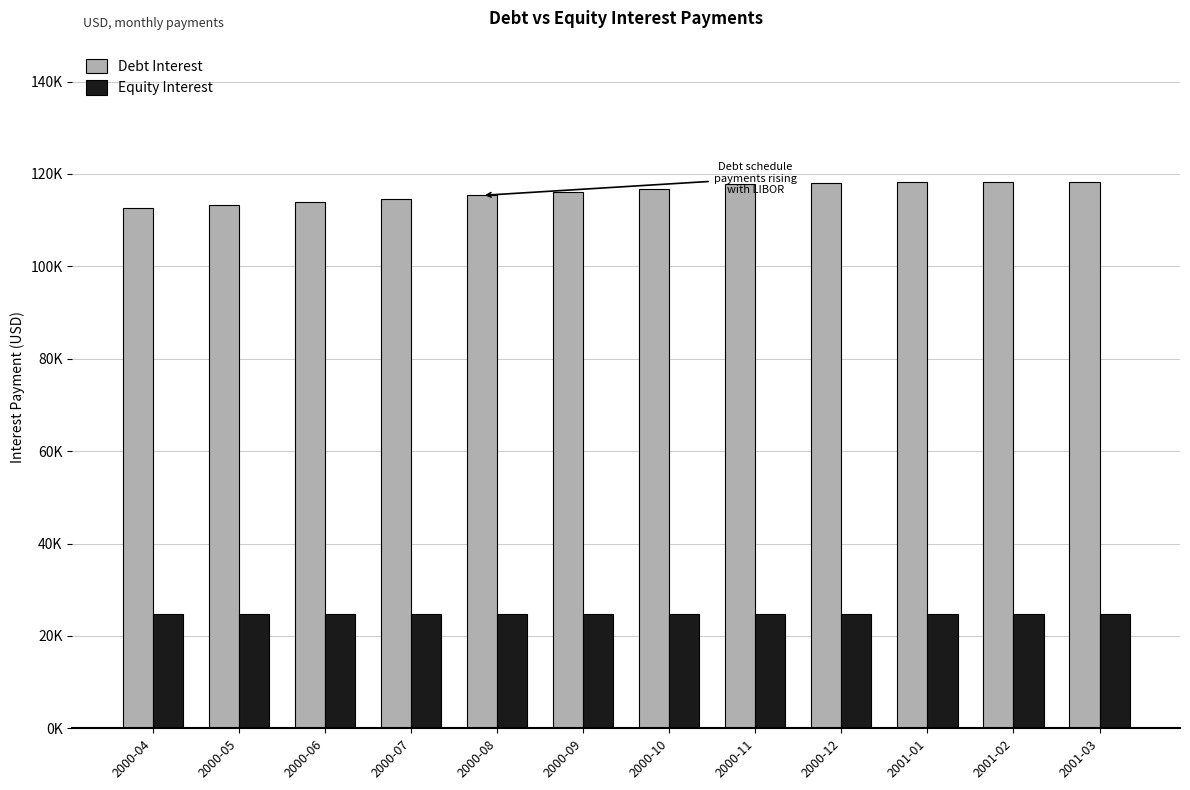

What are all the series names shown in the legend?

Debt Interest, Equity Interest